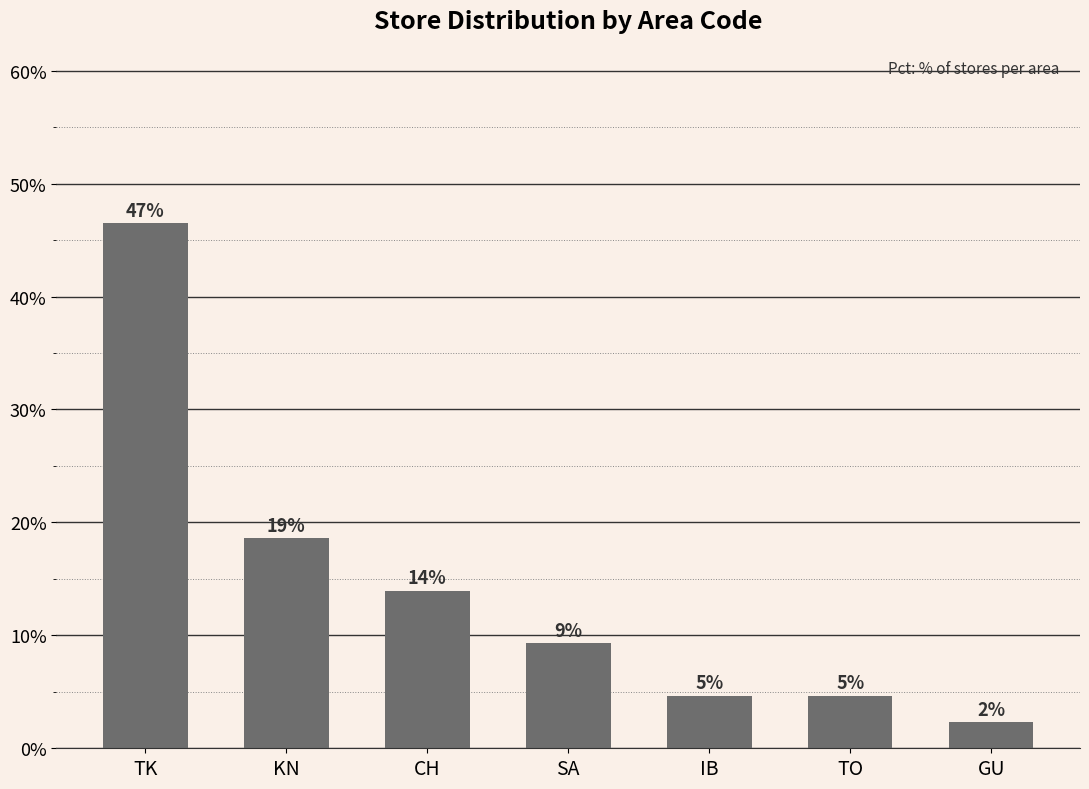

Are the bars horizontal?

No